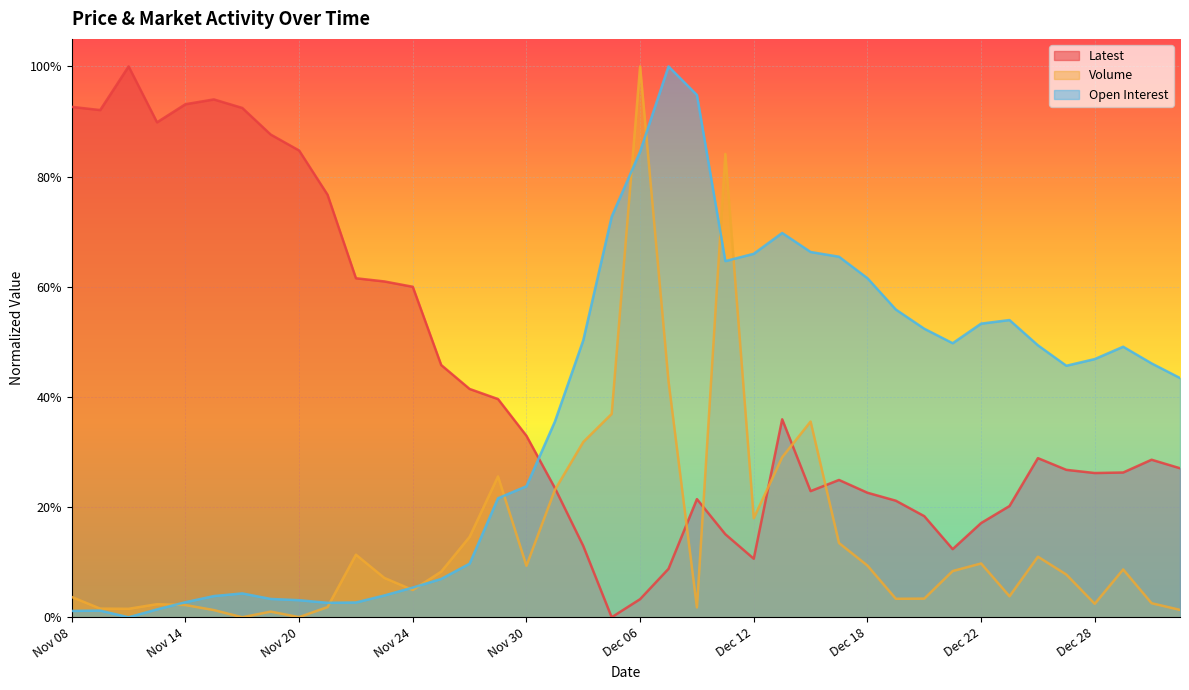

At how many categories does at least one series exceed 0?

40